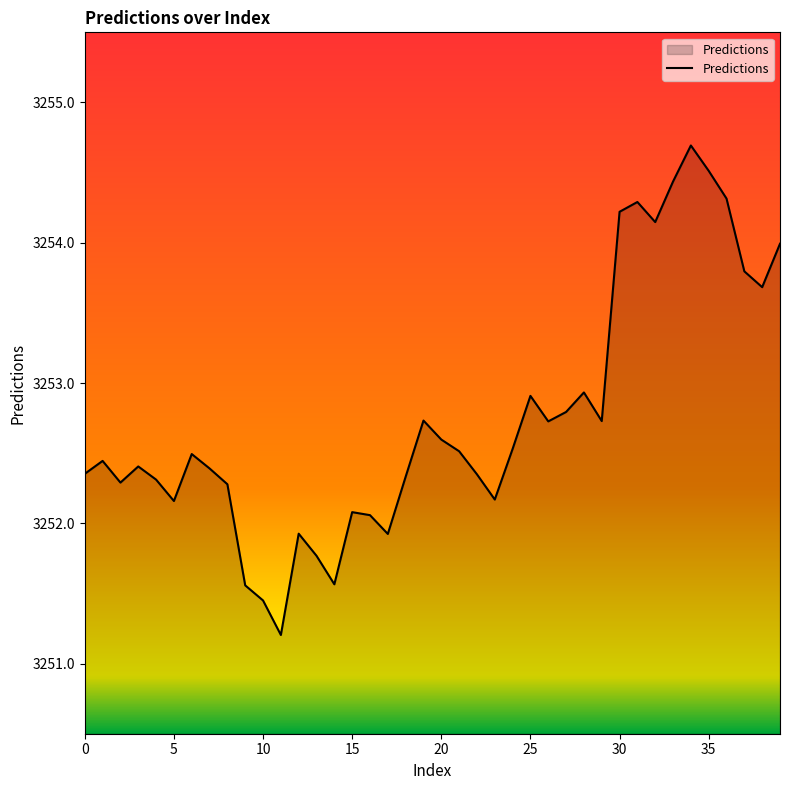

What is the smallest value displayed?

3251.2